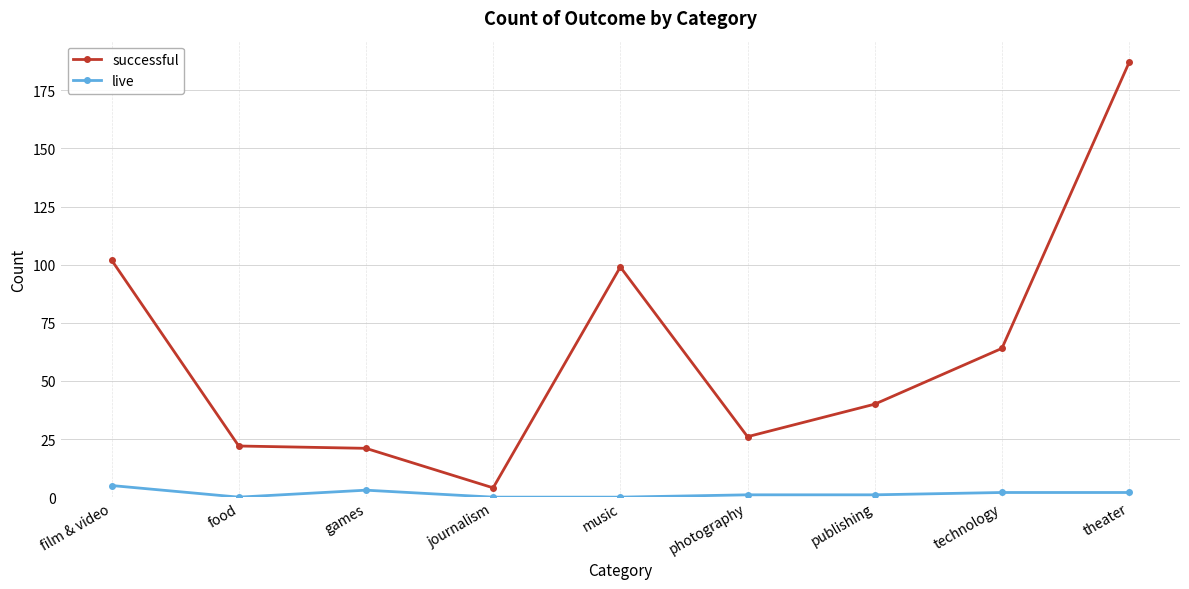

What is the average value of the live series?

2